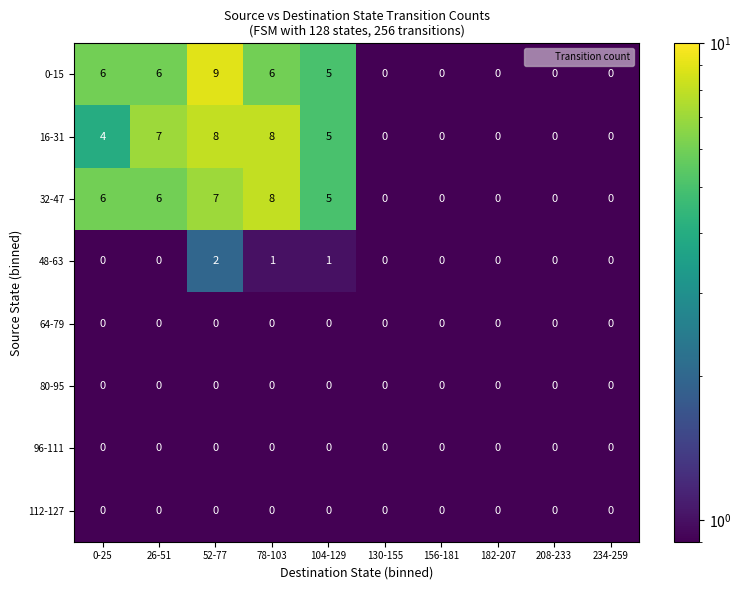

What is the total value across all series at 182-207?

0